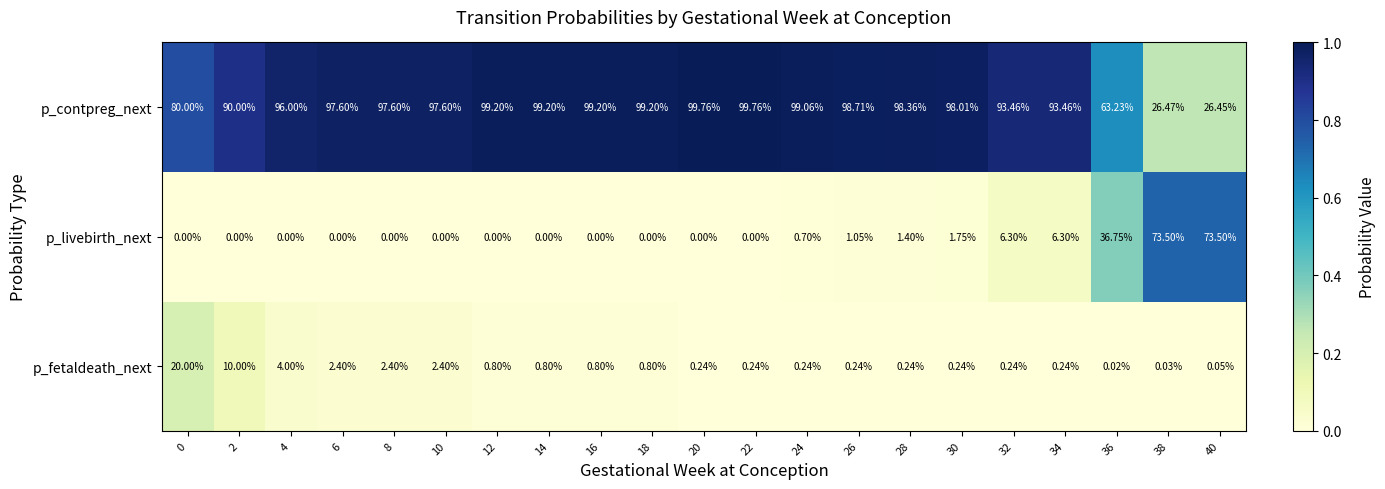

Is the value of p_fetaldeath_next at 36 greater than the value of p_livebirth_next at 8?

Yes